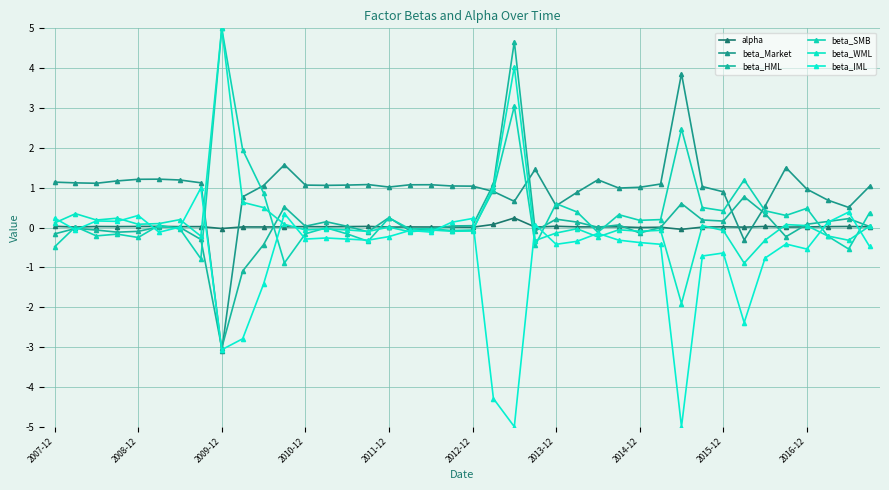

How many positive values does the beta_Market series have?

38